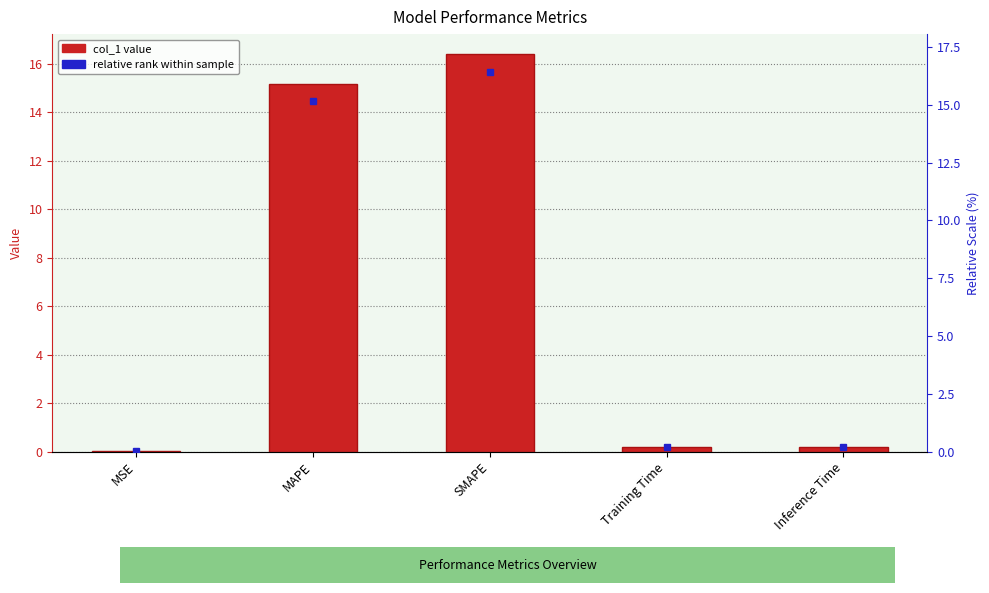

Is it true that the value at MAPE is 15.2?

True